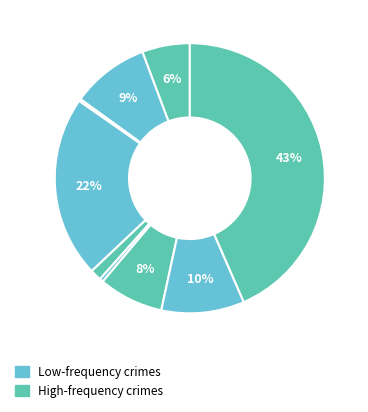

Count the number of slices in the pie.

9